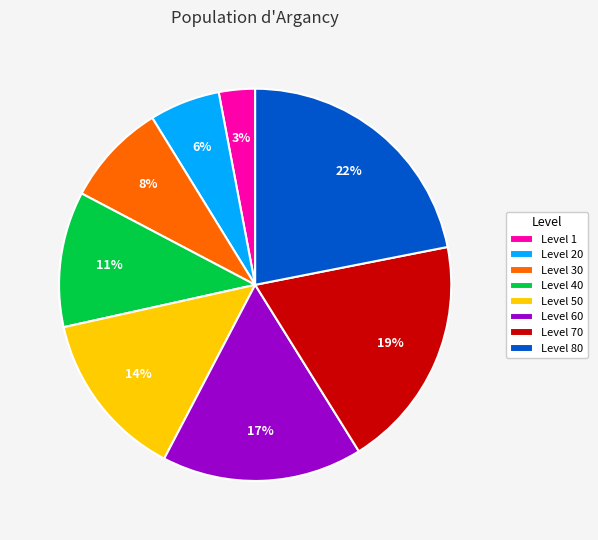

The Level 1 slice represents 16% of the pie. True or false?

False